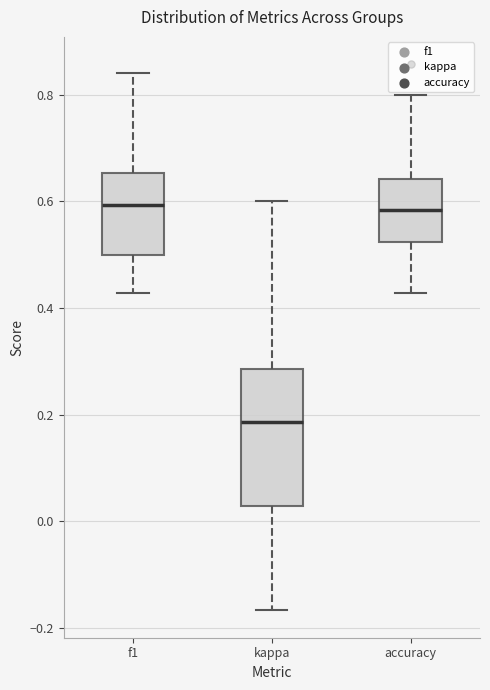

Reading left to right, transcribe this box plot: for each box, give where its median line is, the range the box spans, and where its two whiskers end, as read against the y-axis. The values are not printed on the chart, so give them approximately, as read against the axis.

f1: median 0.60, box 0.50 to 0.66, whiskers 0.42 to 0.84
kappa: median 0.18, box 0.02 to 0.28, whiskers -0.16 to 0.60
accuracy: median 0.58, box 0.52 to 0.64, whiskers 0.42 to 0.80